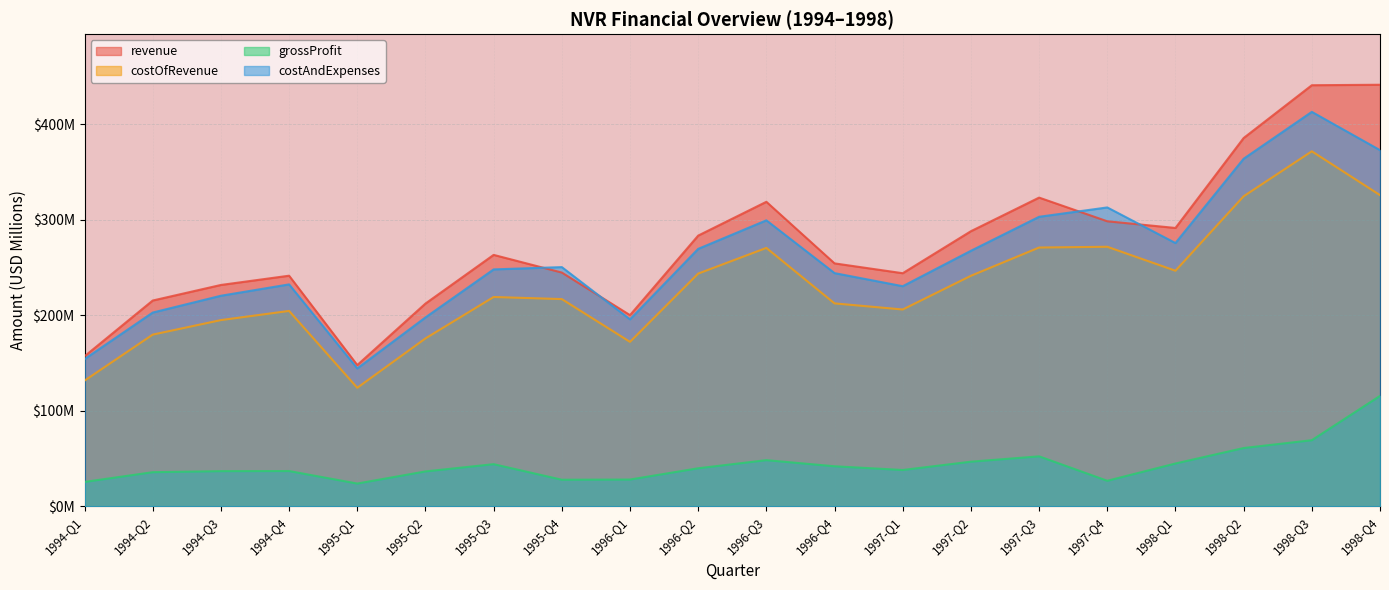

What position from the right is 1994-Q4?

17